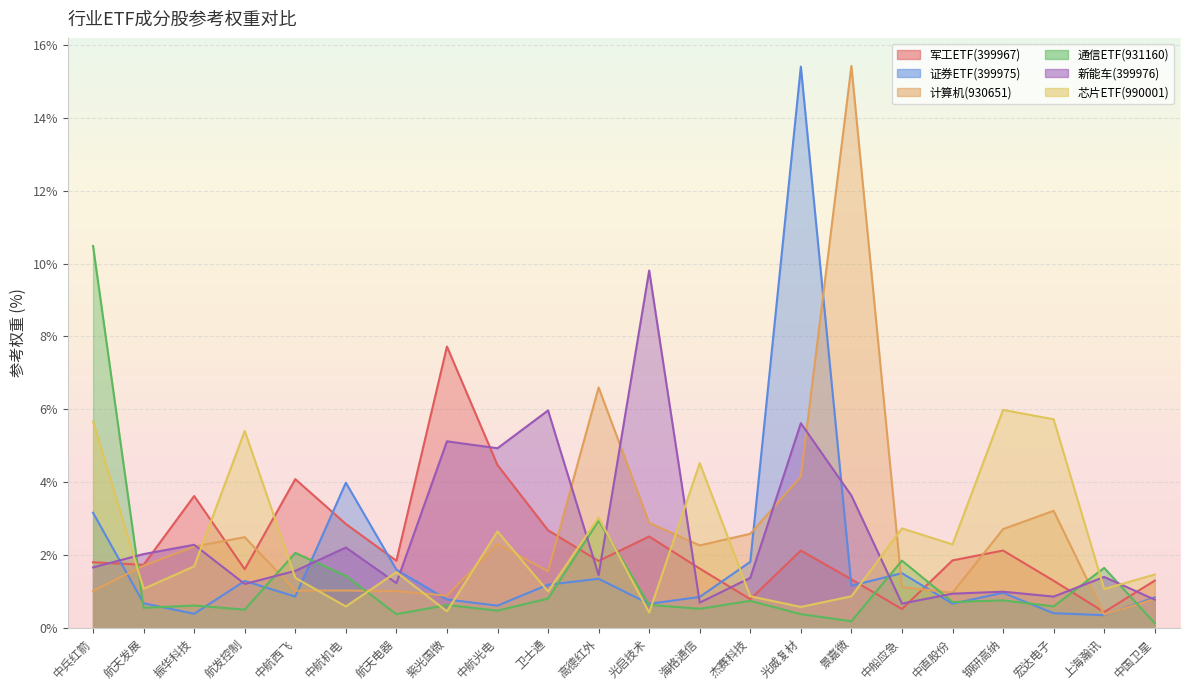

How many intersections are there between 军工ETF(399967) and 计算机(930651)?

6